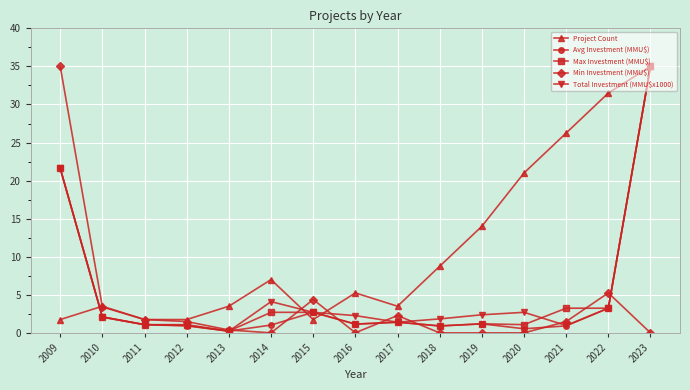

Is this an area chart (filled region under the line)?

No